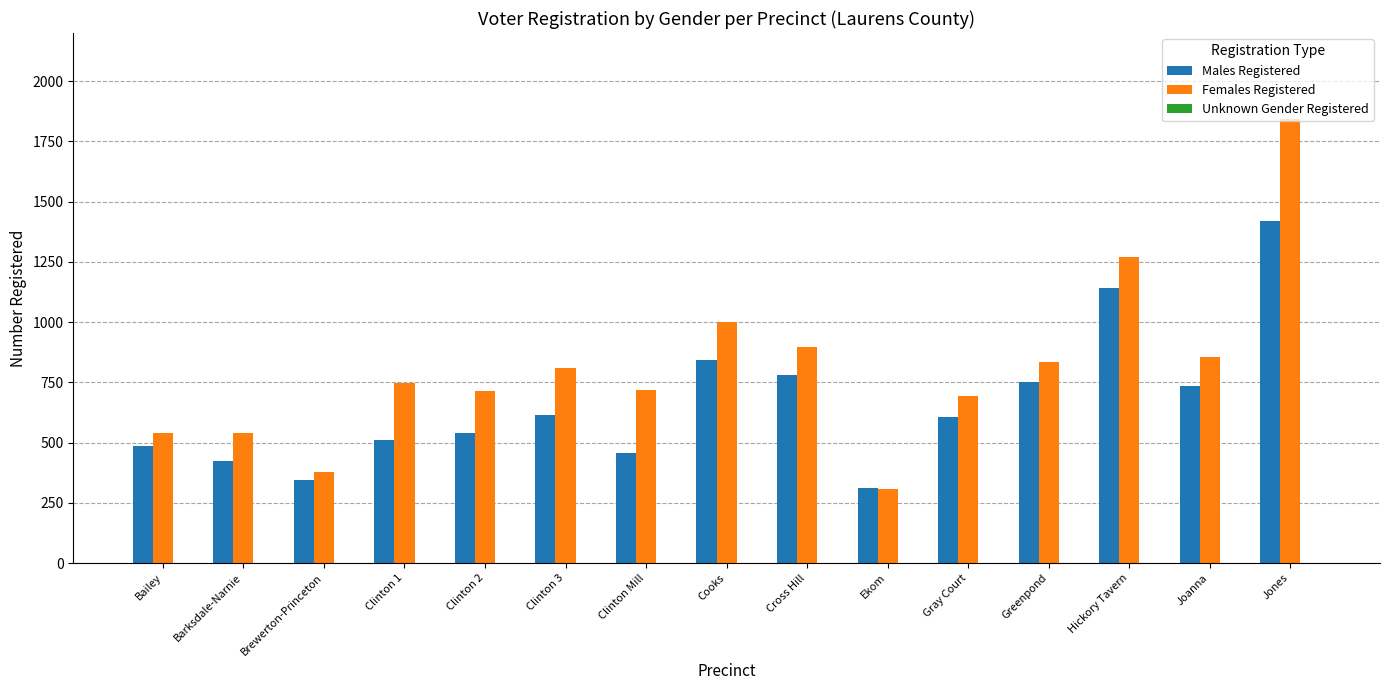

Which series has the largest total across all categories?

Females Registered